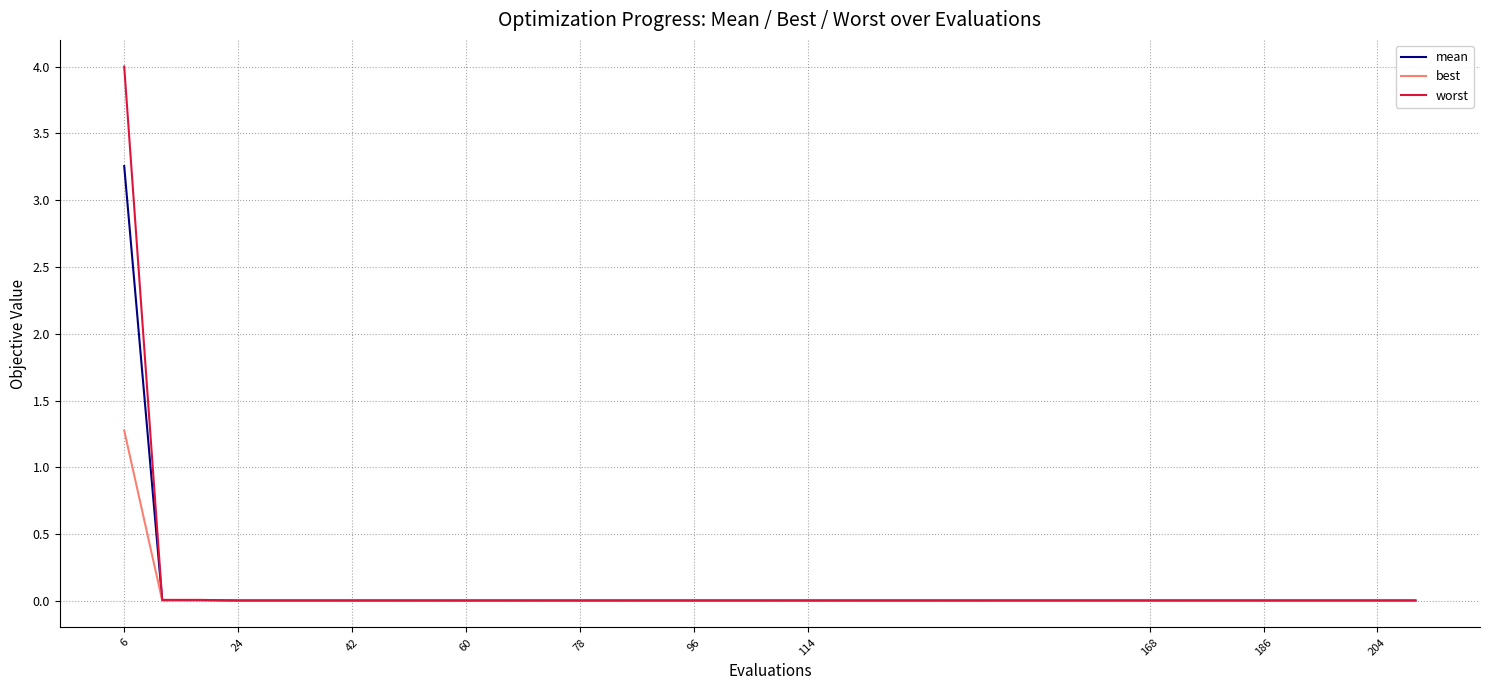

Which series has the largest range (max minus min)?

worst